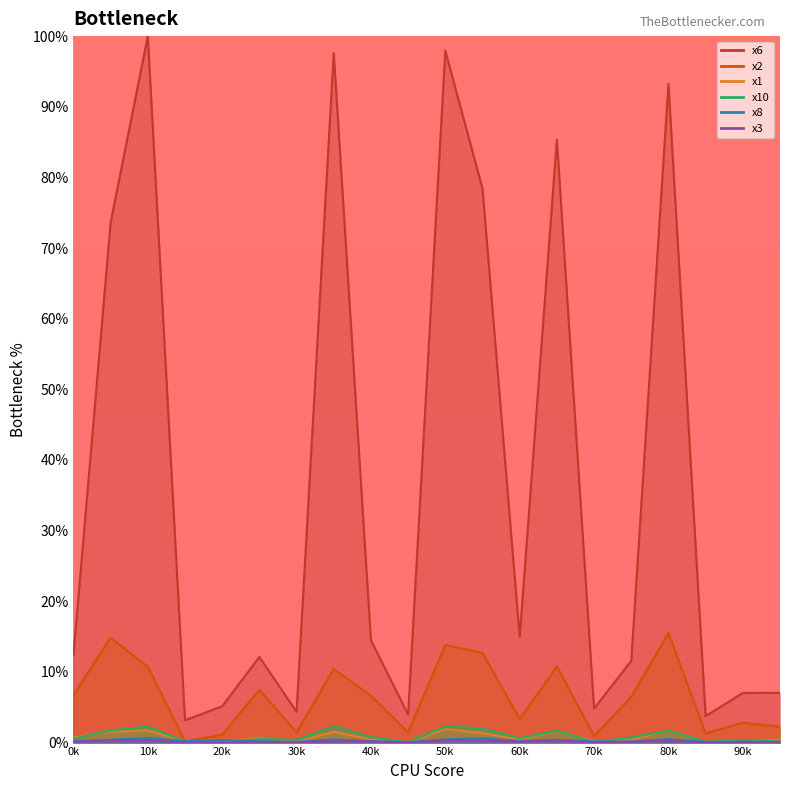

At which category is the sum across all series the highest?

50k